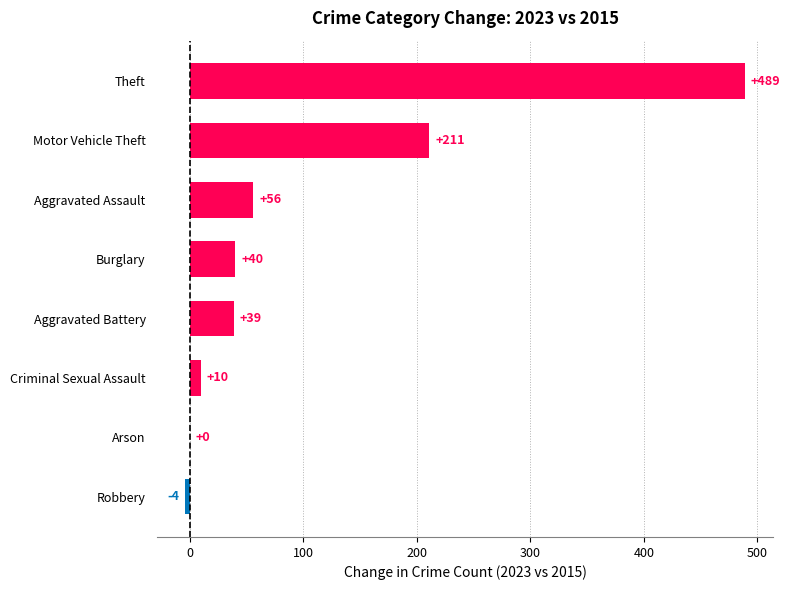

Which category has the highest value across all series?

Theft